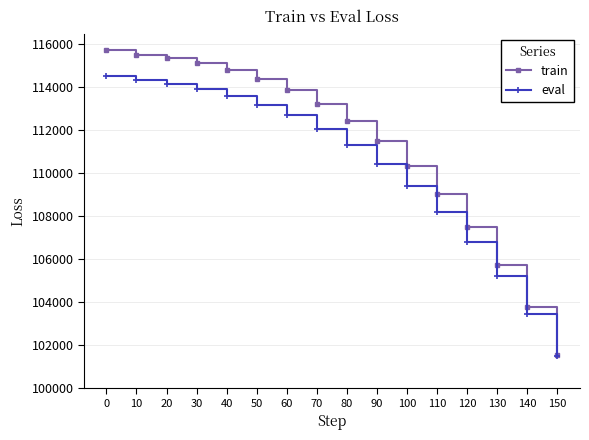

What is the average value of the train series?

111238.4